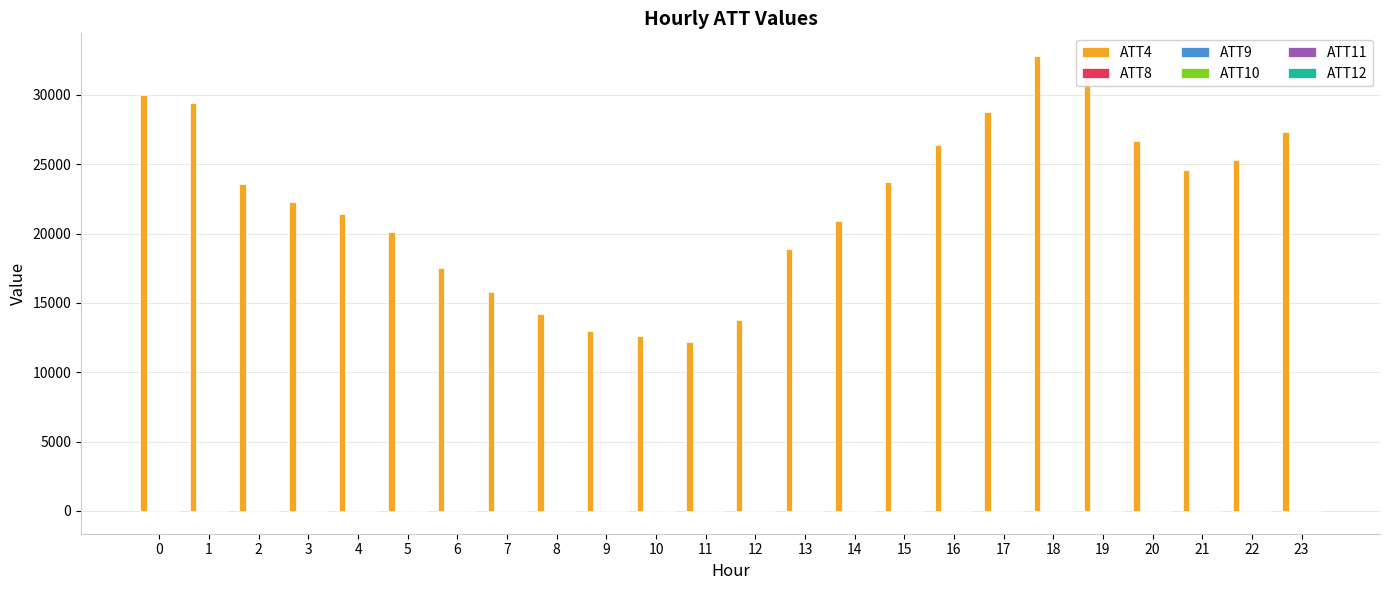

Which series has the largest total across all categories?

ATT4